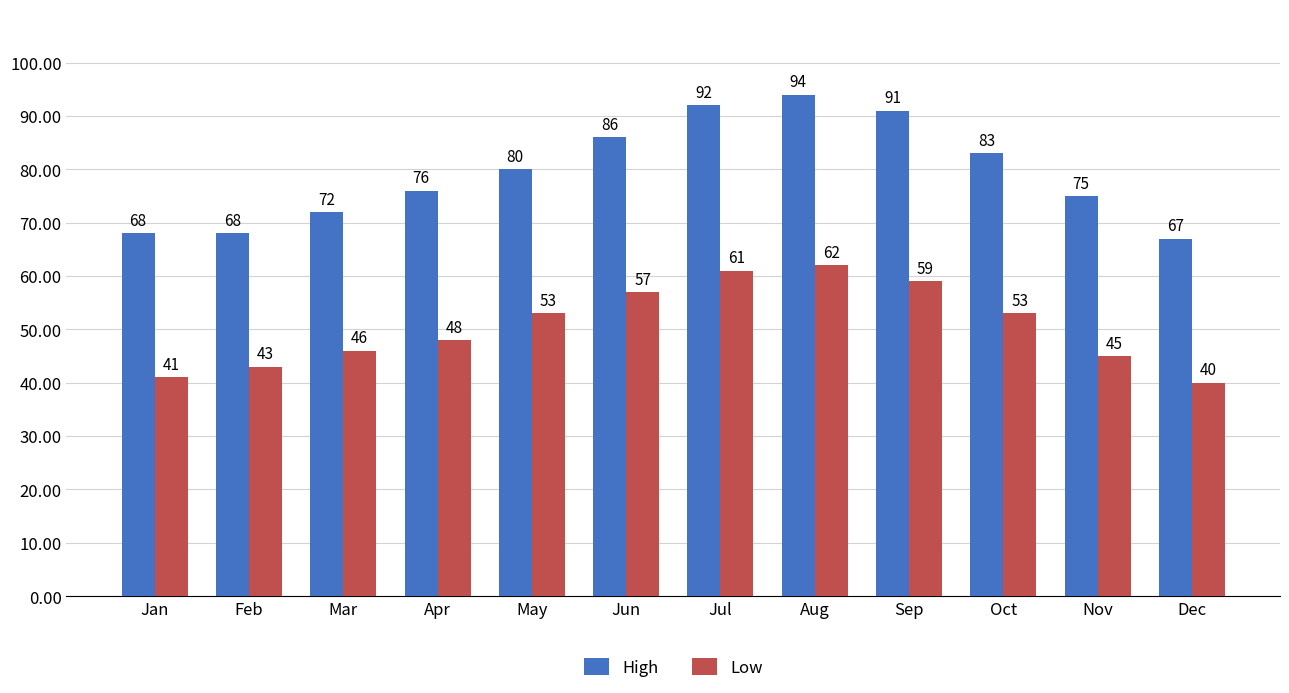

The value of High at Apr is 40. True or false?

False